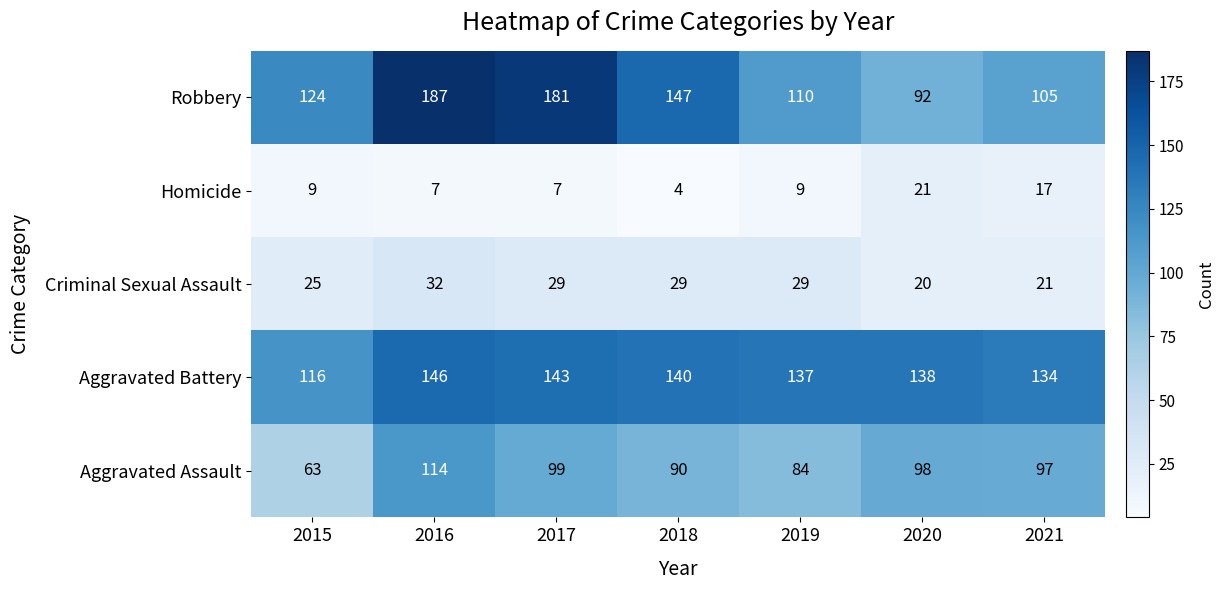

True or false: Criminal Sexual Assault has a value of 29 at 2017.

True